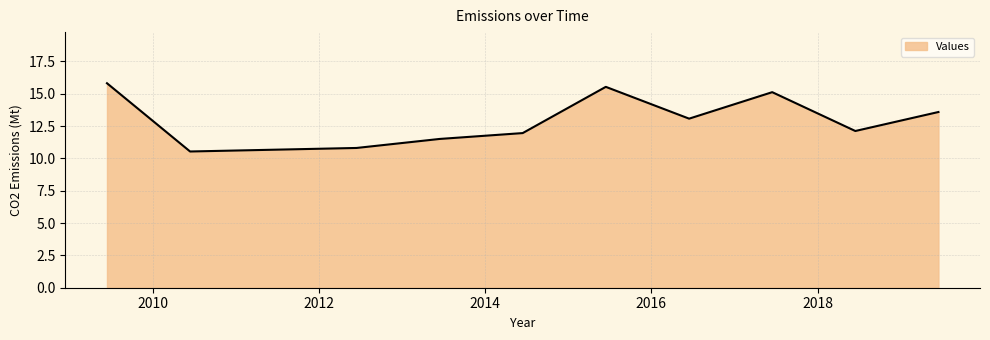

How many interior local peaks (higher than both neighbors) does the data have?

2